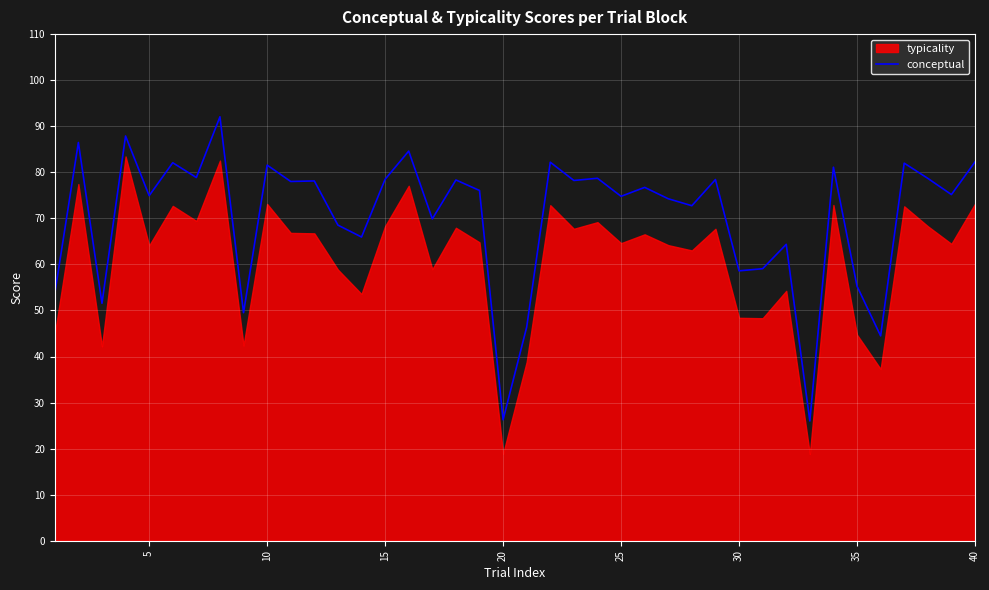

The conceptual series shows 74.8 at 25. True or false?

True